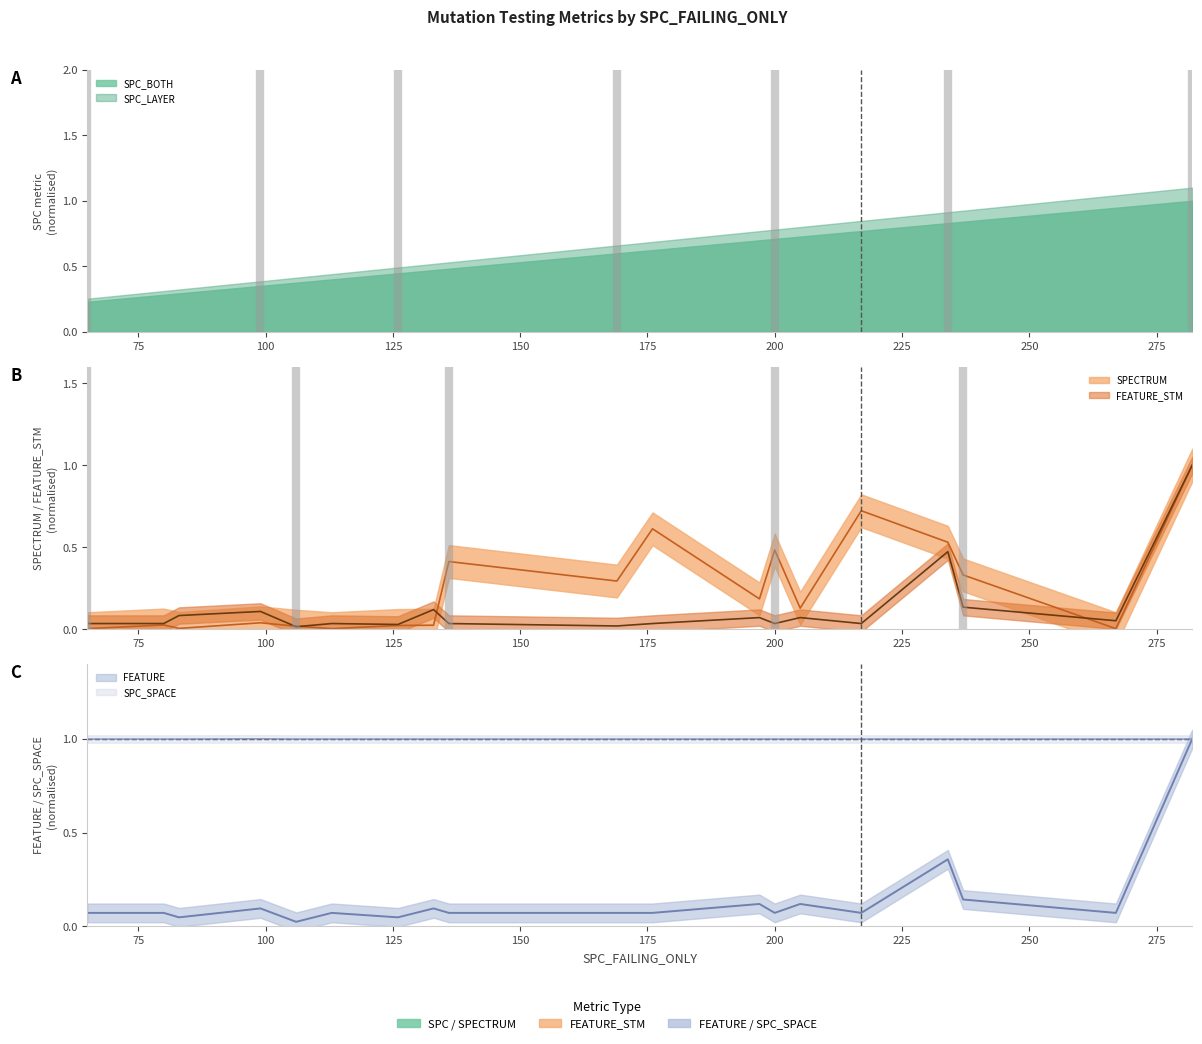

Is it true that SPC_SPACE equals 0.6 at 237?

False